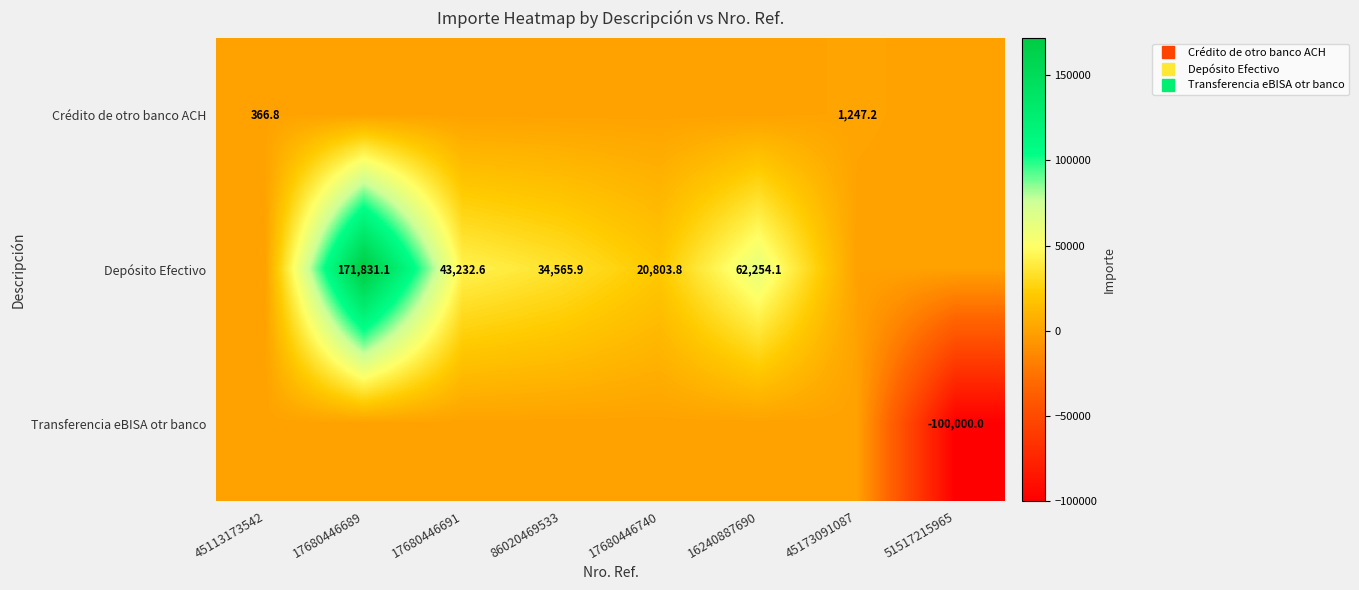

What is the highest value of the Depósito Efectivo series?

171831.1